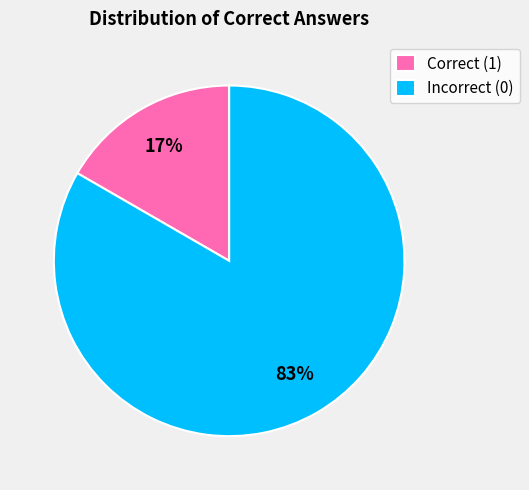

Which has a higher value, Incorrect (0) or Correct (1)?

Incorrect (0)